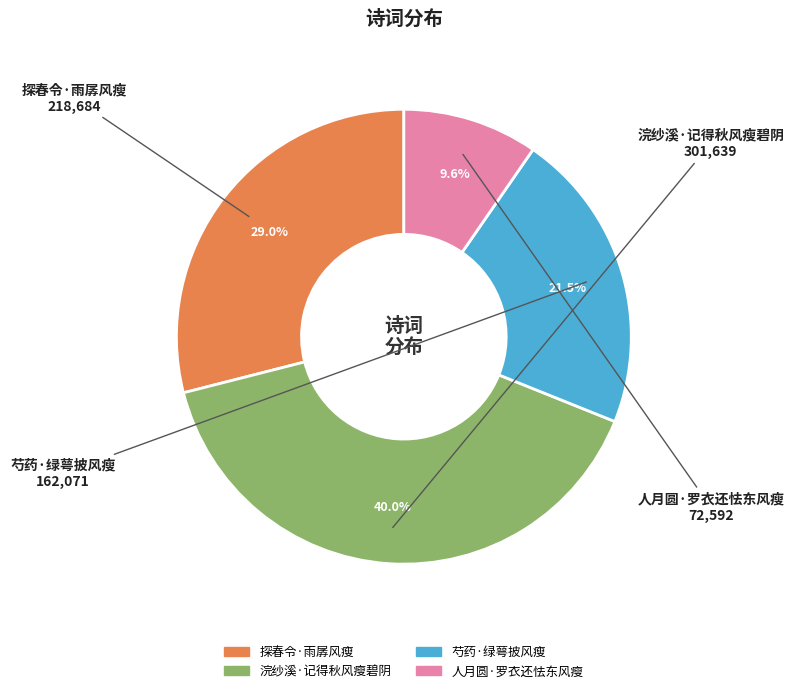

Which category has the smallest portion of the pie?

人月圆·罗衣还怯东风瘦